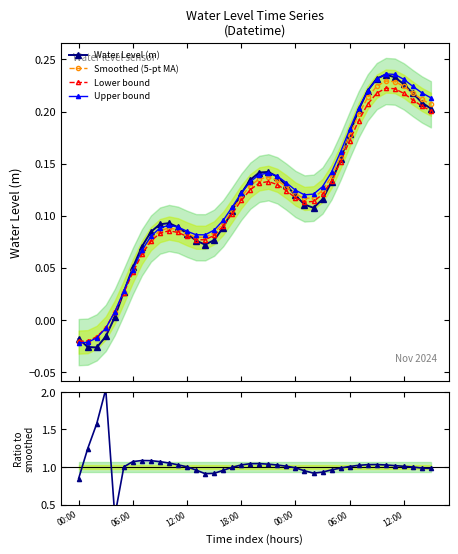

At how many categories does at least one series exceed 1?

24